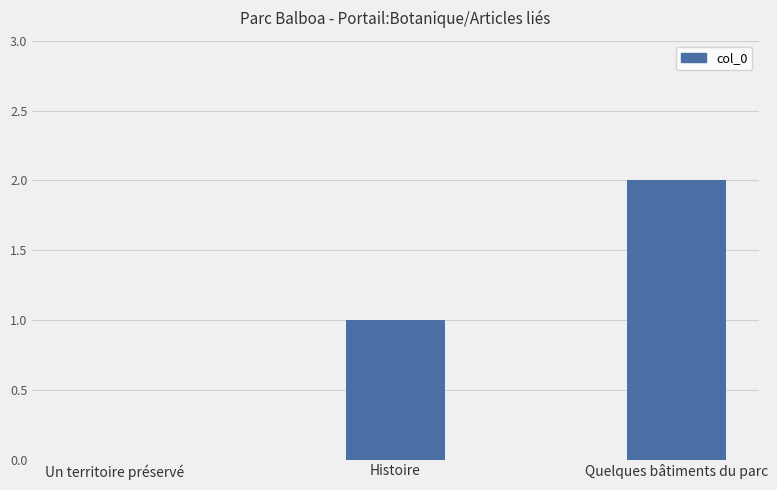

The chart shows a value of 0 at Un territoire préservé. True or false?

True